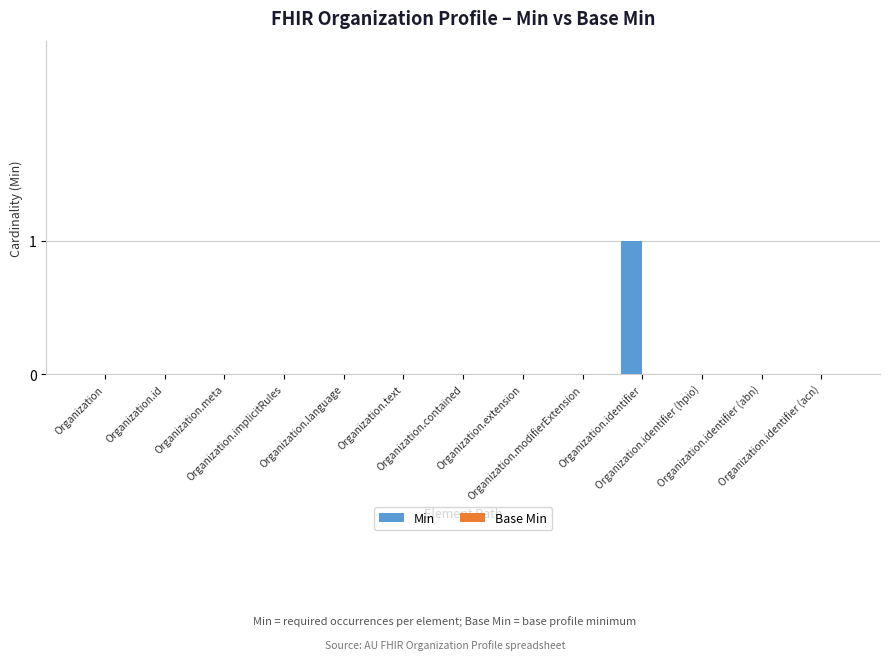

How many distinct data groups are displayed?

1